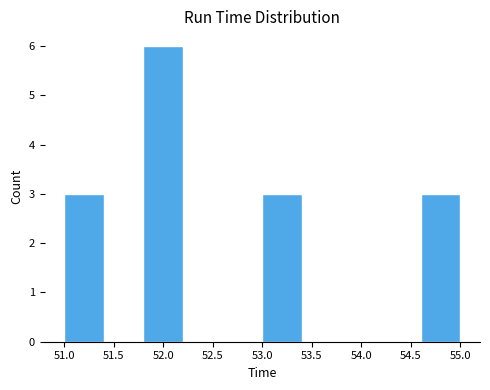

What is the height of the bar covering 54.6 to 55.0 on the x-axis? The values are not printed on the chart, so give them approximately, as read against the axis.

3